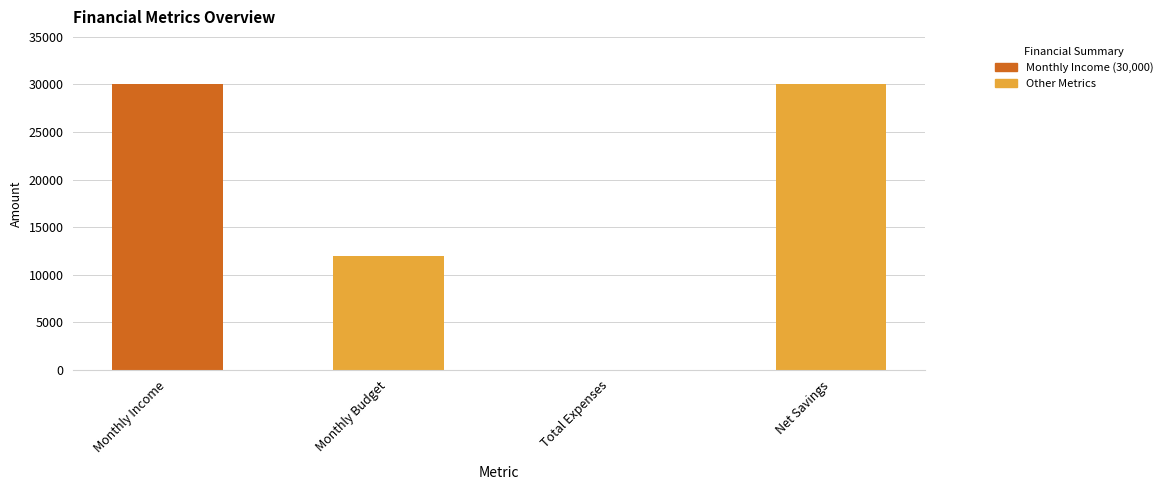

Reading left to right, what are all the values shown in this chart?

30000	12000	0	30000